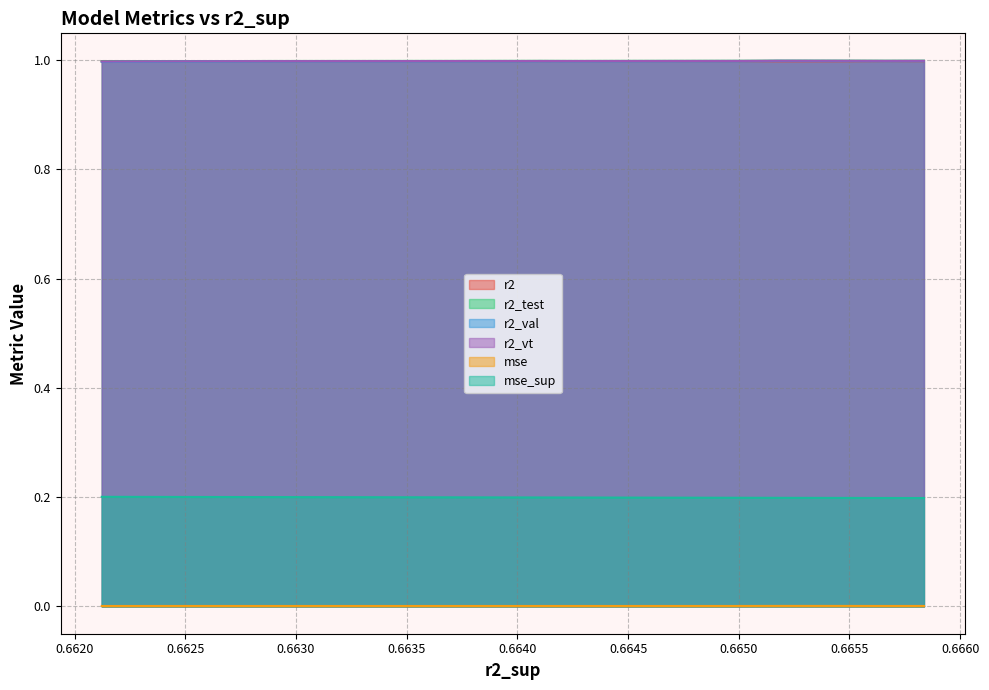

What is the spread (max minus min) of values at model_19_8_15?

1.0